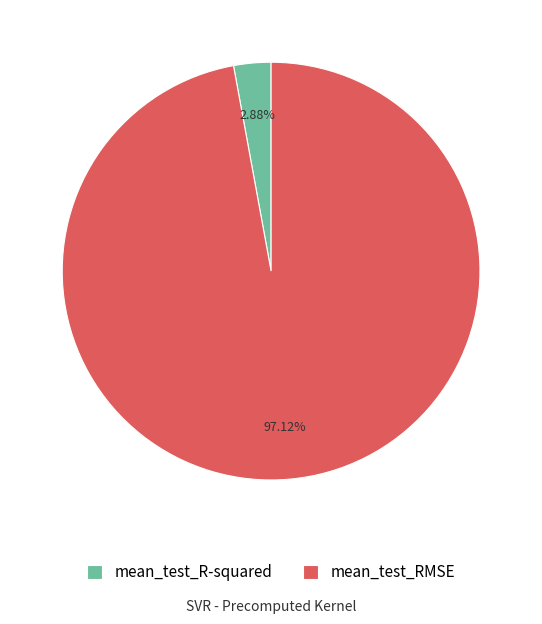

The mean_test_R-squared slice represents 10% of the pie. True or false?

False